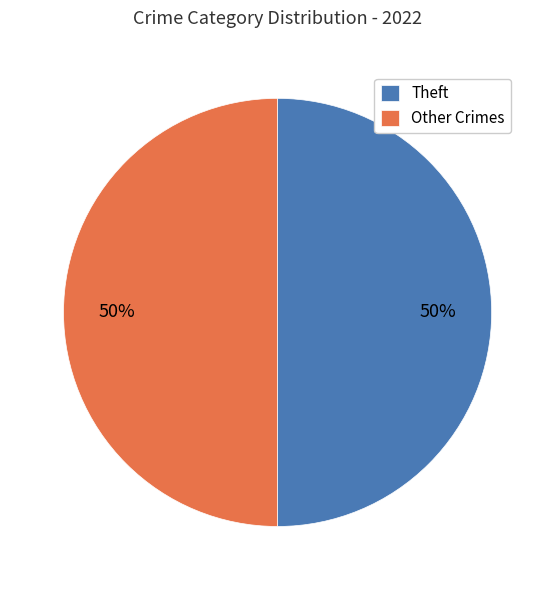

To the nearest percent, what is the average slice percentage?

50%